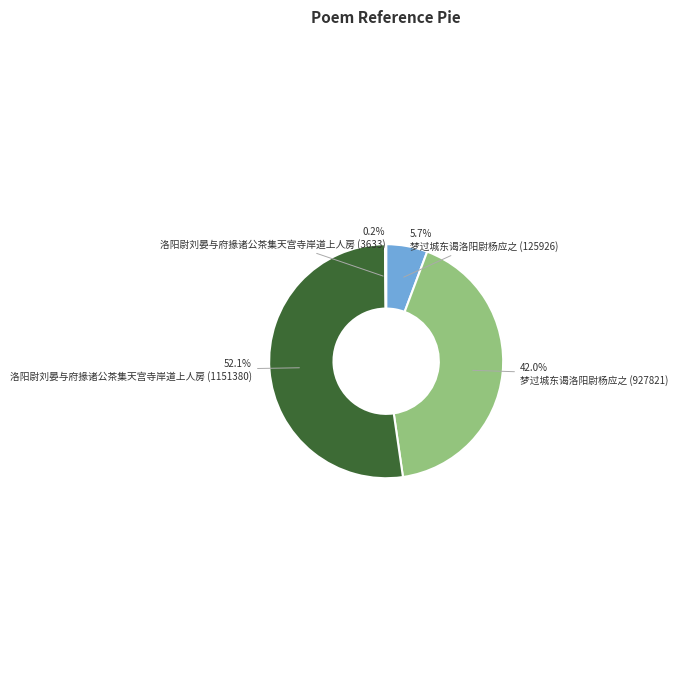

Is there any slice that represents more than half of the pie?

Yes